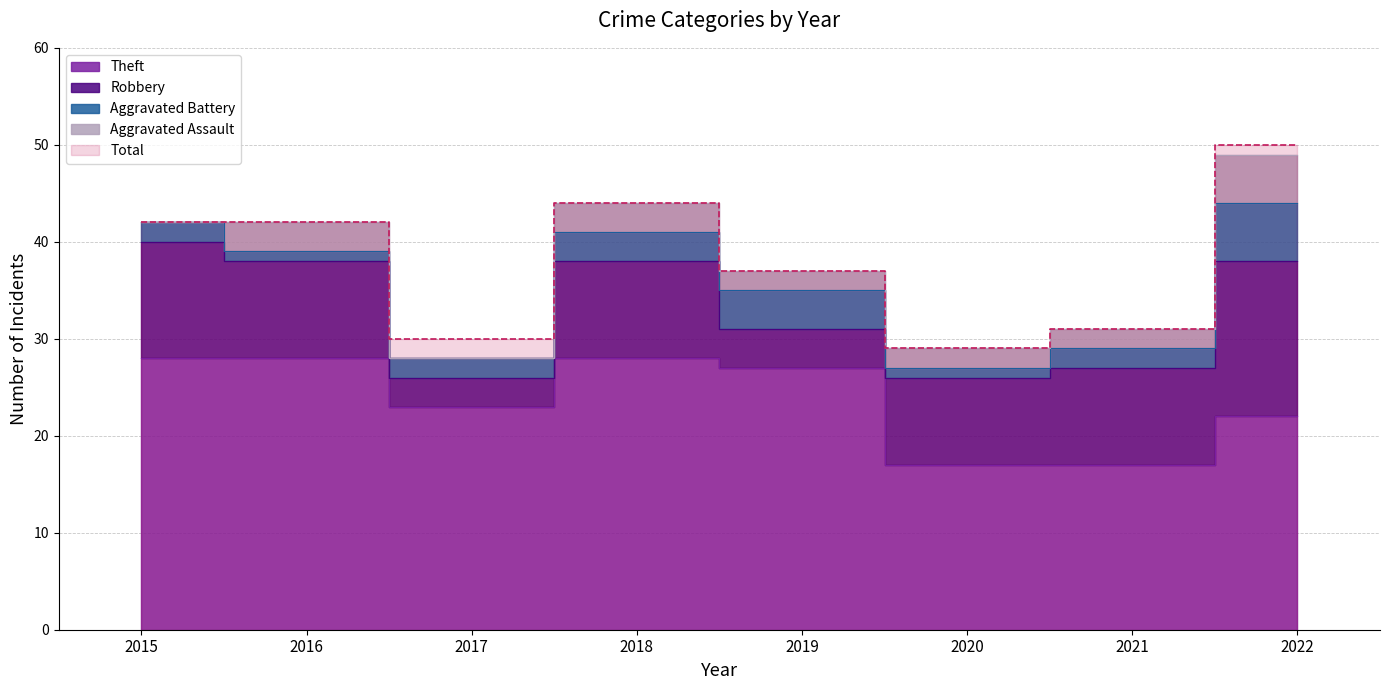

True or false: Aggravated Assault and Aggravated Battery intersect in this chart.

True